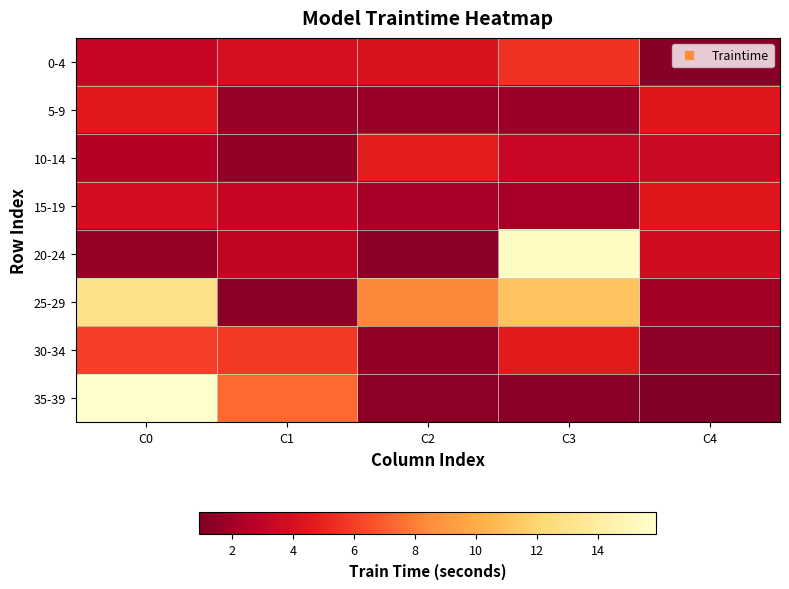

Reading left to right, extract all data points from this chart.

0-4: C0=3.3	C1=3.9	C2=4.1	C3=5.6	C4=1.2
5-9: C0=4.7	C1=1.7	C2=1.8	C3=1.8	C4=4.5
10-14: C0=2.7	C1=1.6	C2=4.8	C3=3.4	C4=3.5
15-19: C0=3.9	C1=3.2	C2=2.1	C3=2.1	C4=4.5
20-24: C0=1.7	C1=3.0	C2=1.3	C3=15.5	C4=3.8
25-29: C0=13.1	C1=1.3	C2=8.2	C3=11.1	C4=2.0
30-34: C0=6.1	C1=5.8	C2=1.5	C3=4.7	C4=1.4
35-39: C0=15.9	C1=7.4	C2=1.4	C3=1.3	C4=0.9